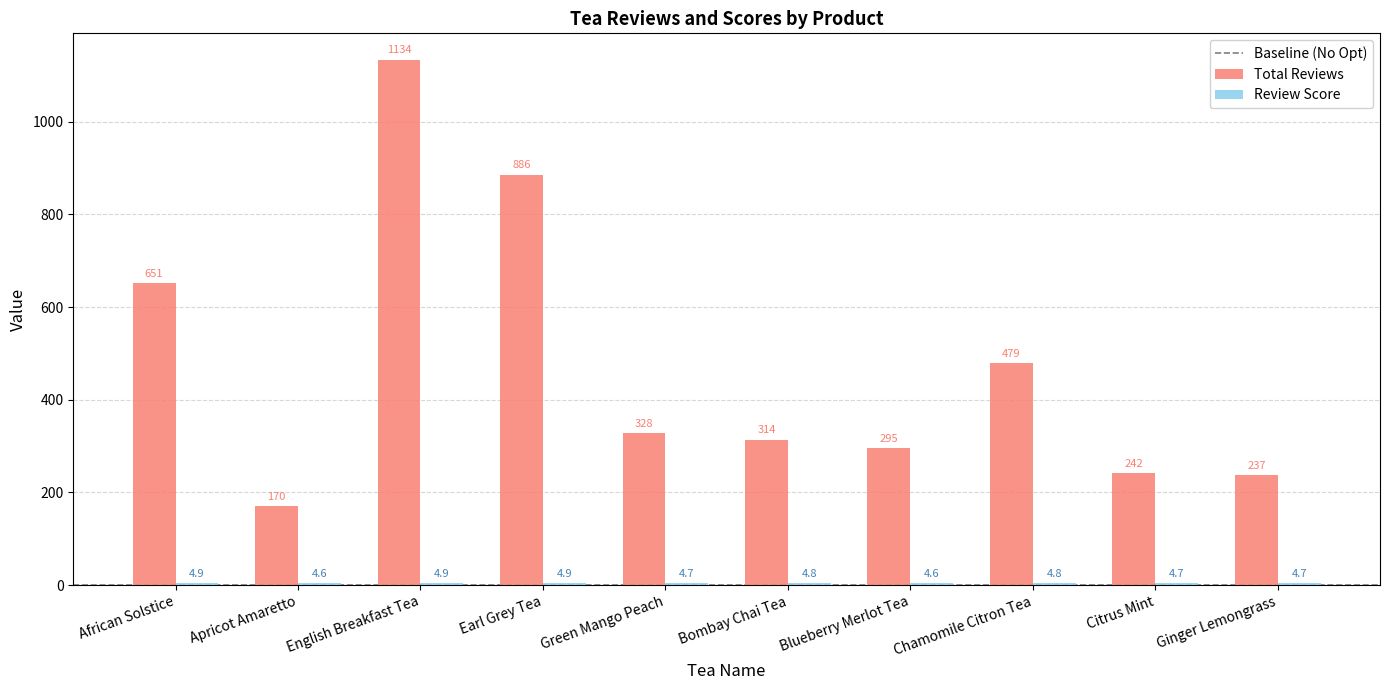

Which series changed the most between Citrus Mint and Ginger Lemongrass?

Total Reviews